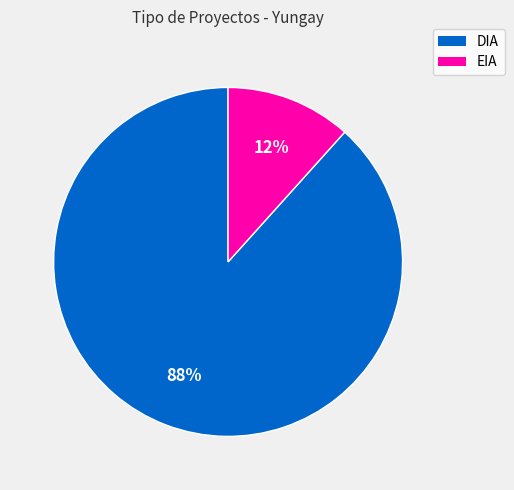

Count the number of slices in the pie.

2